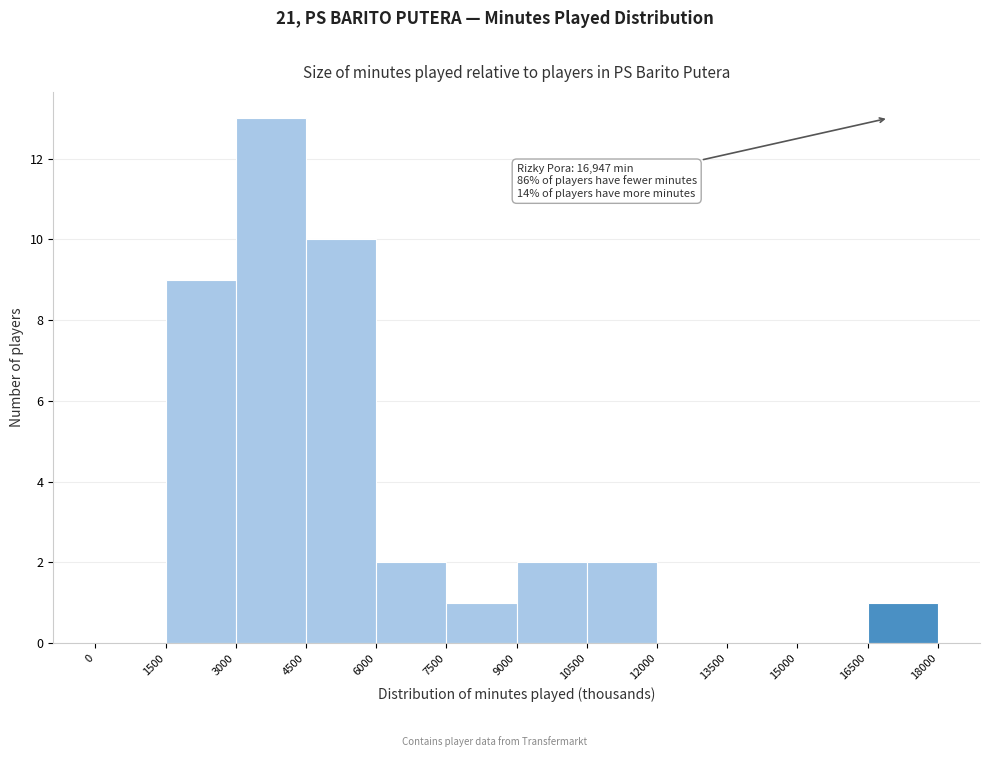

Reading left to right, list all the values displayed in this chart.

0=0	1500=9	3000=13	4500=10	6000=2	7500=1	9000=2	10500=2	12000=0	13500=0	15000=0	16500=1